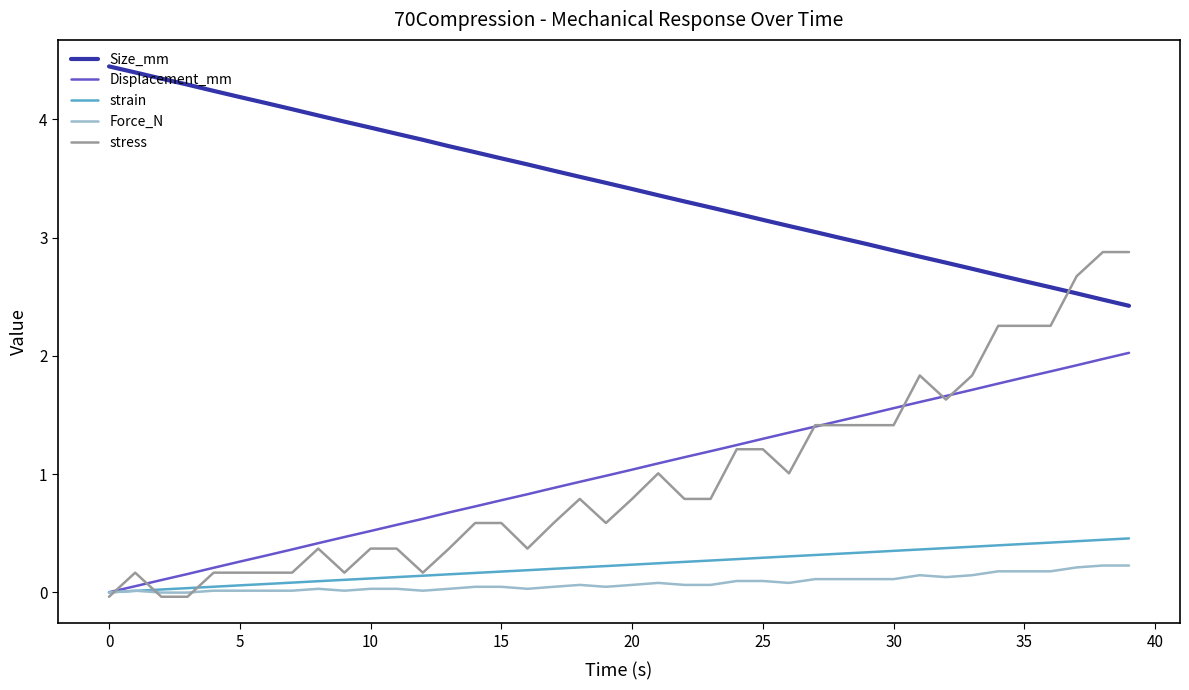

What is the average value of the Force_N series?

0.1